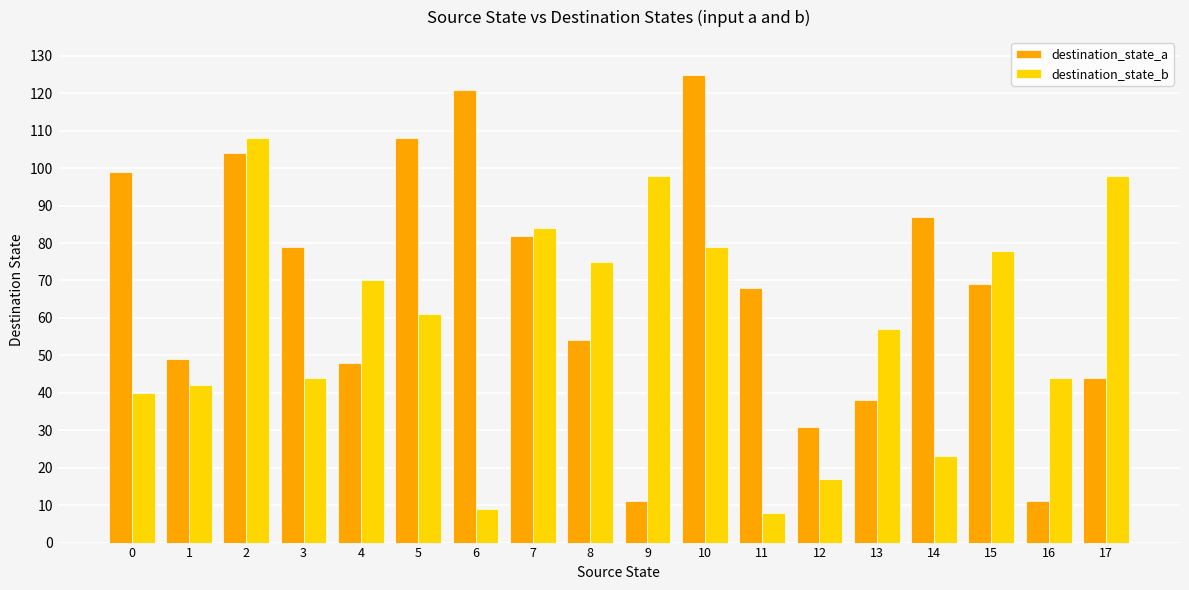

Is it true that destination_state_a equals 82 at 7?

True